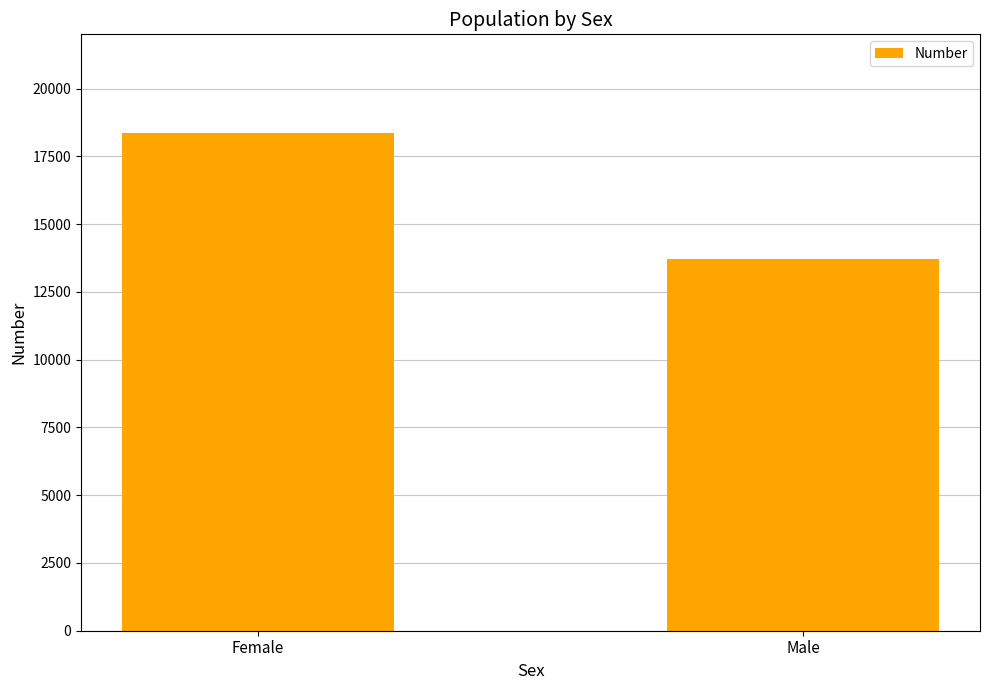

Reading left to right, list all the values displayed in this chart.

Female=18375	Male=13694